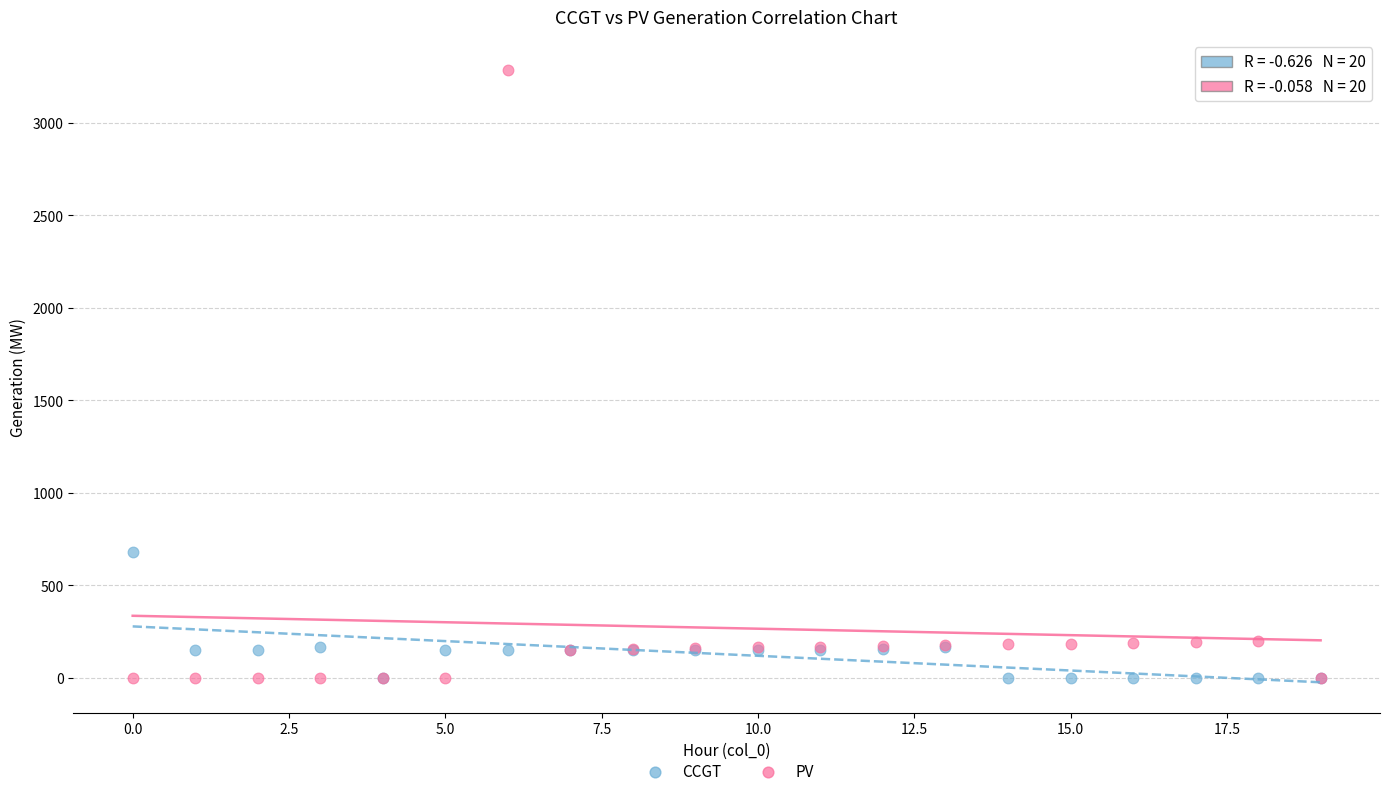

Across all series, what Y value is closest to 1642?

682